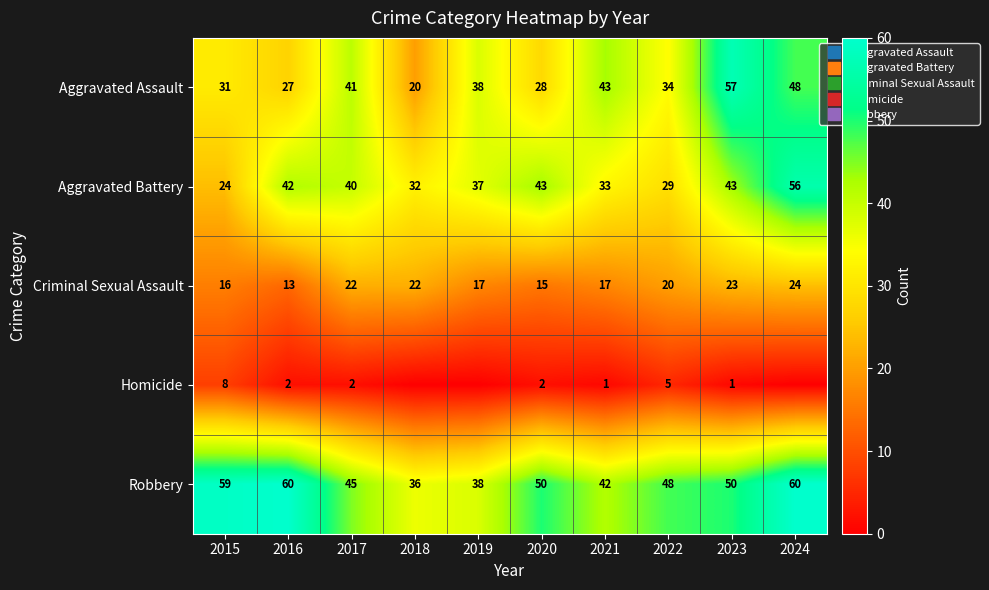

At which label does Homicide reach its minimum?

2018